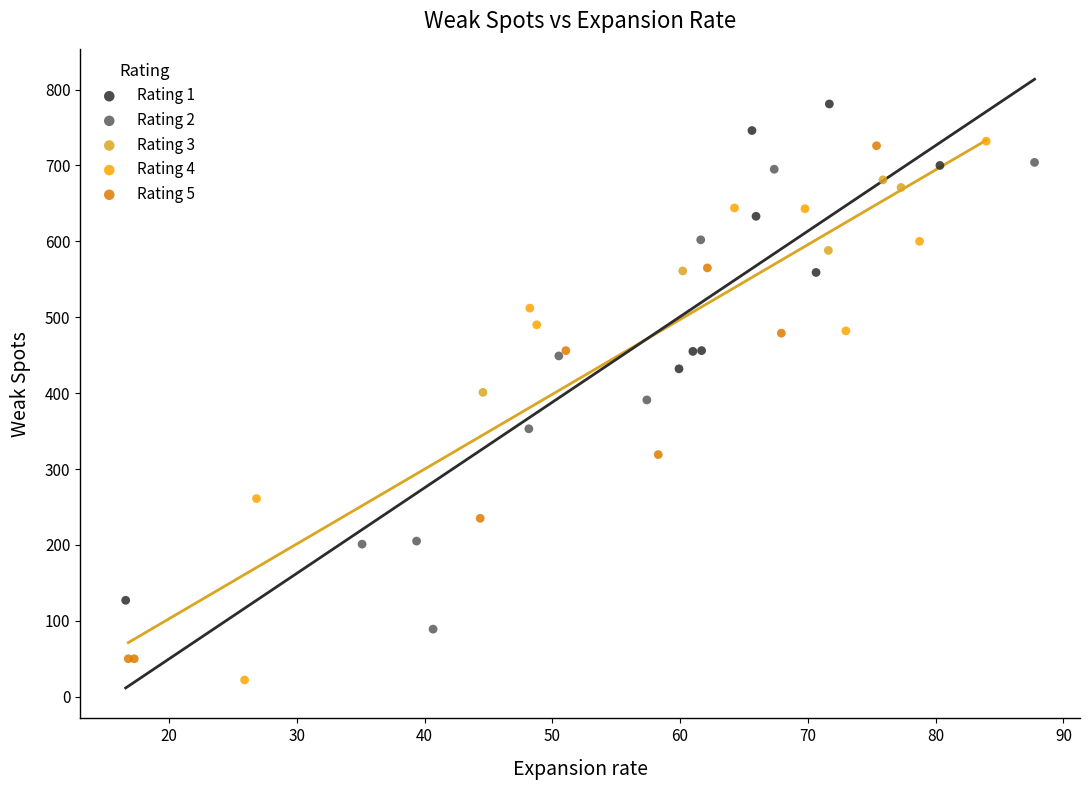

Which series has the widest spread of Y values?

Rating 4